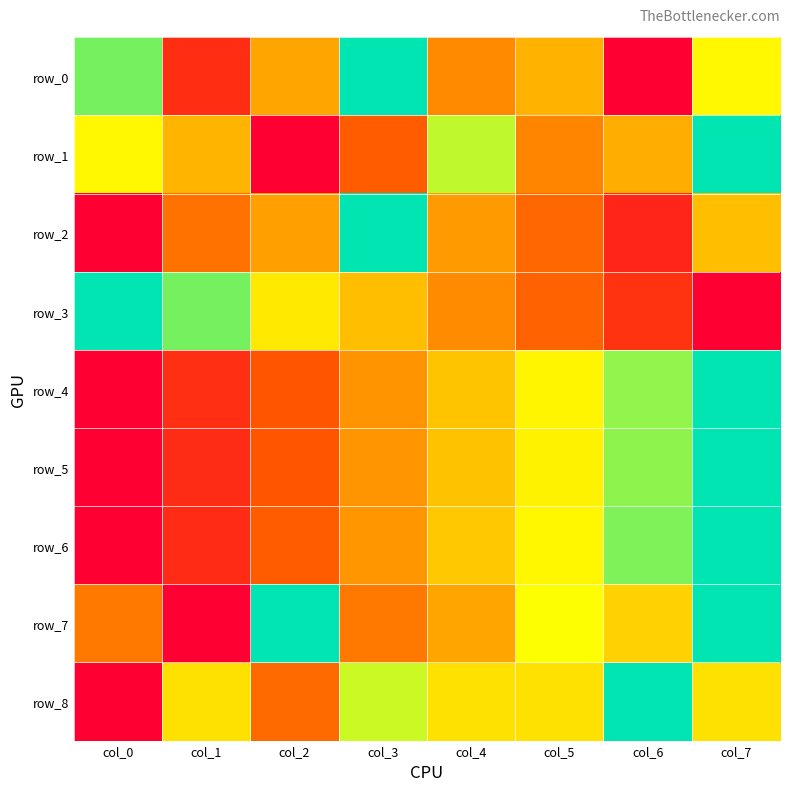

Rank the series by their maximum value, from lowest to highest.

row_0, row_1, row_2, row_3, row_4, row_5, row_6, row_7, row_8